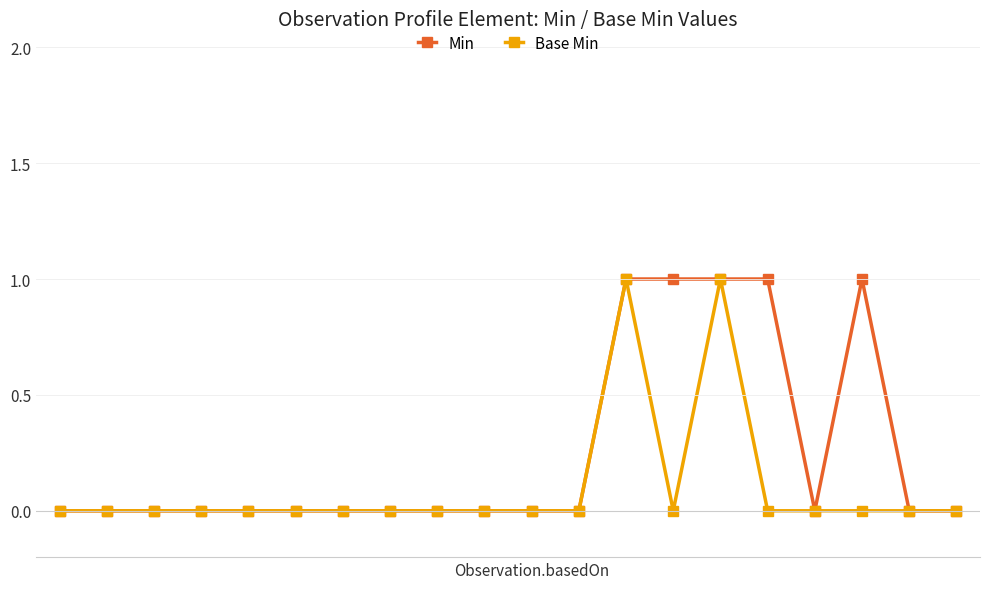

Rank the series by their average value, from highest to lowest.

Min, Base Min